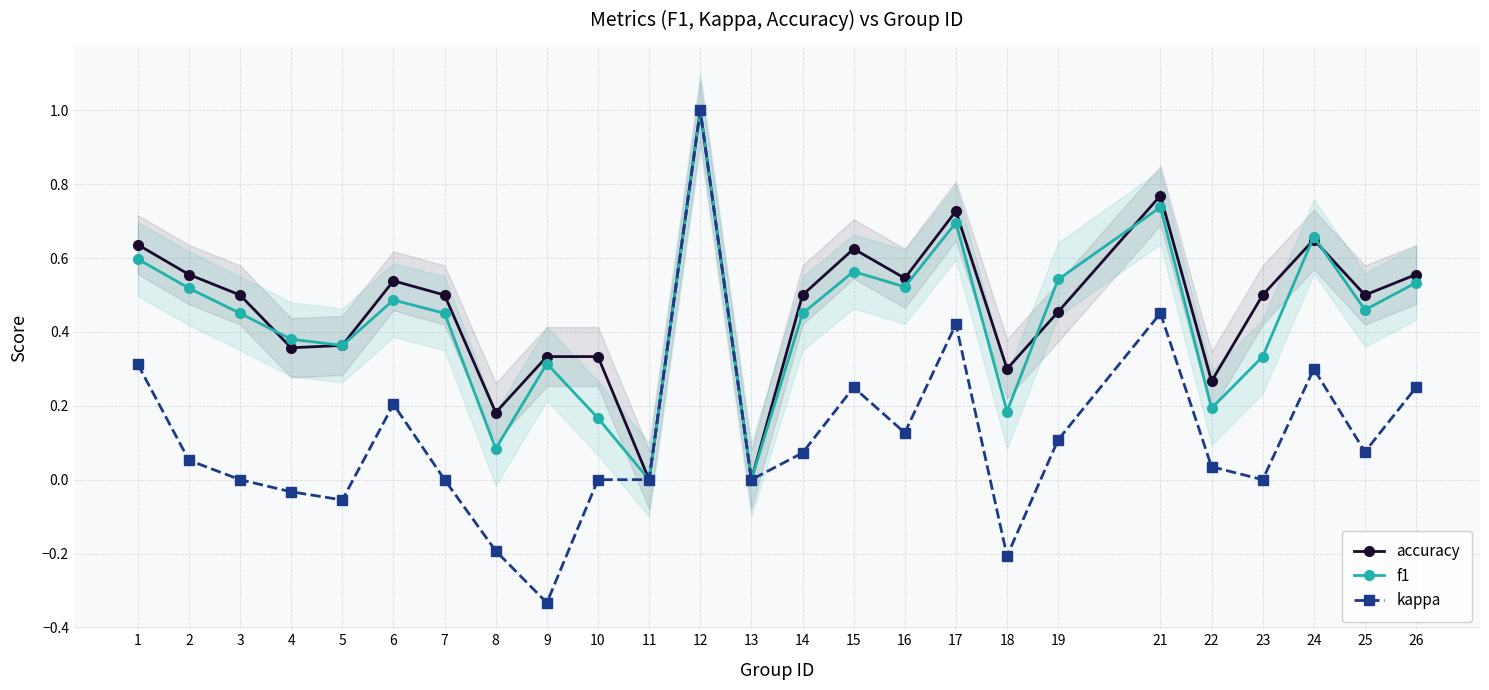

Which has a higher value, 12 or 9?

12